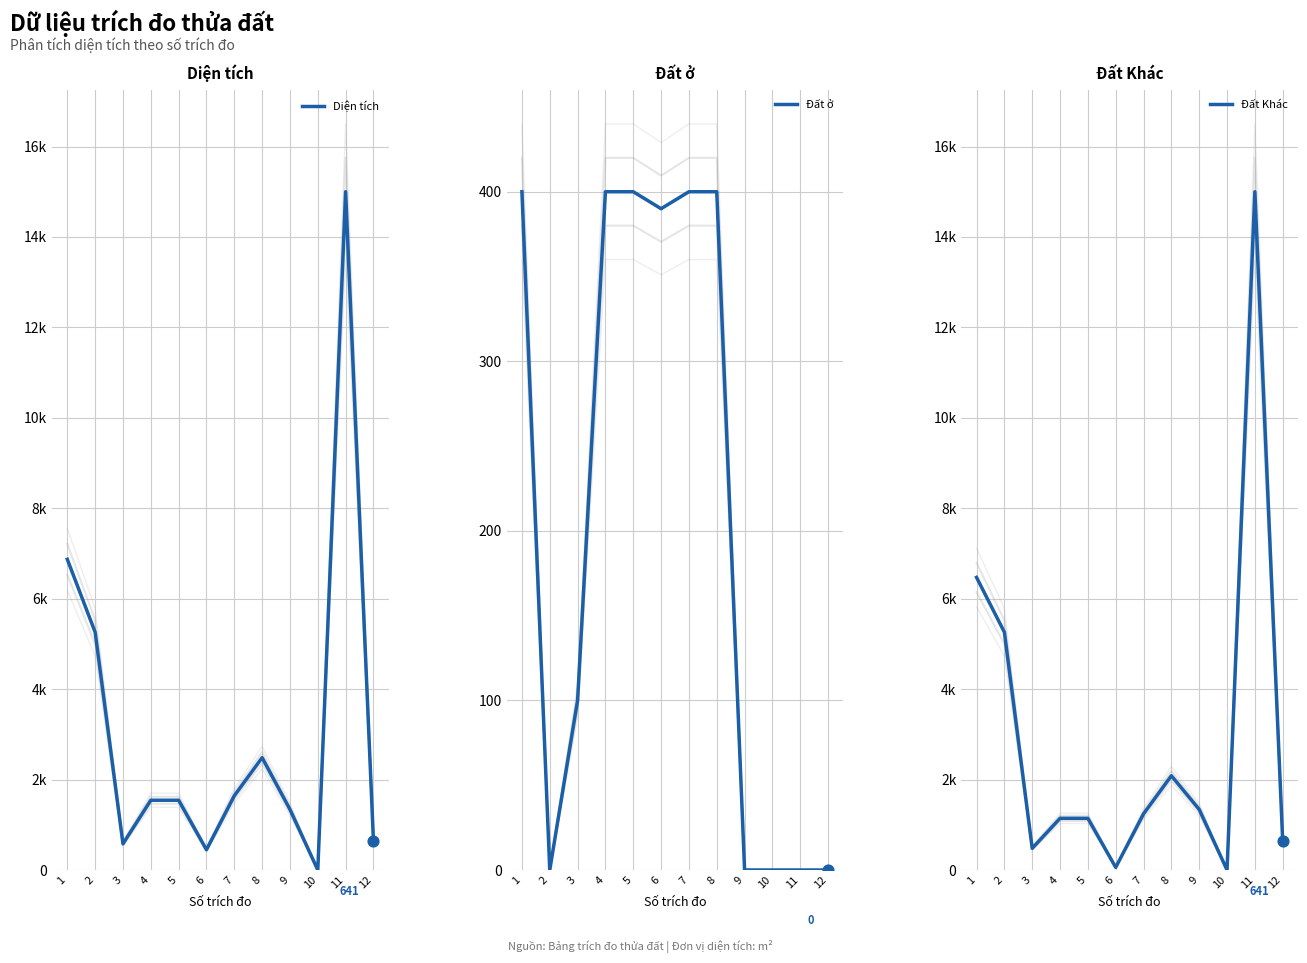

What are all the series names shown in the legend?

Diện tích, Đất ở, Đất Khác